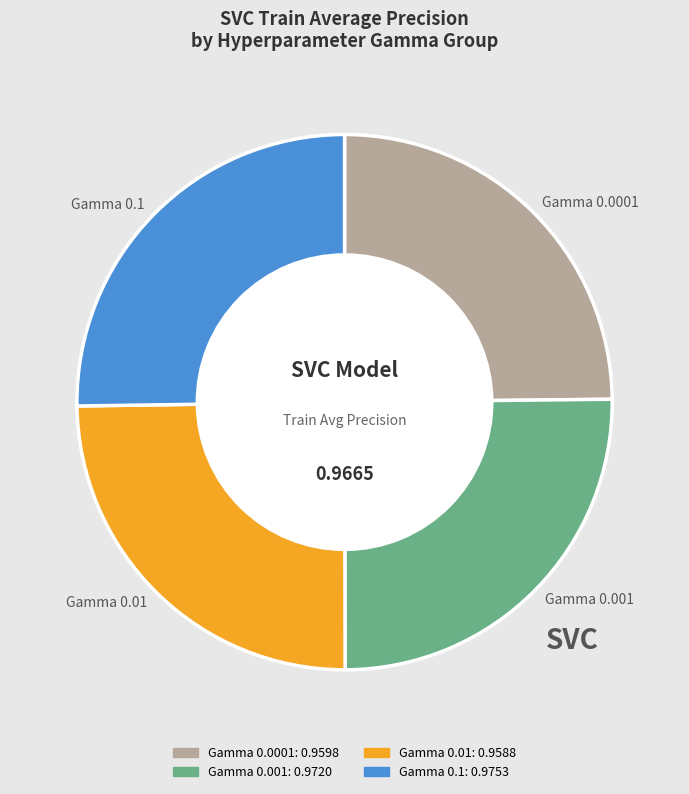

Is there a majority slice in this chart?

No